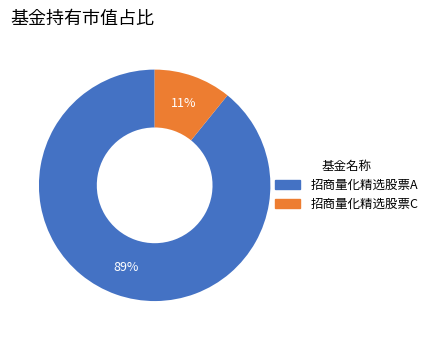

What is the largest slice in the pie chart?

招商量化精选股票A